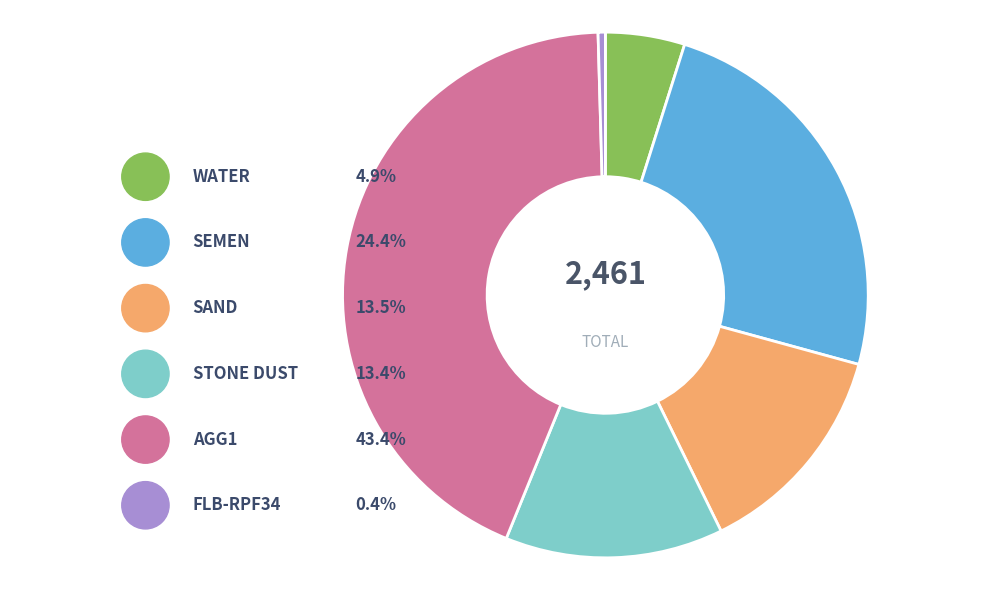

What is the smallest slice in the pie chart?

FLB-RPF34